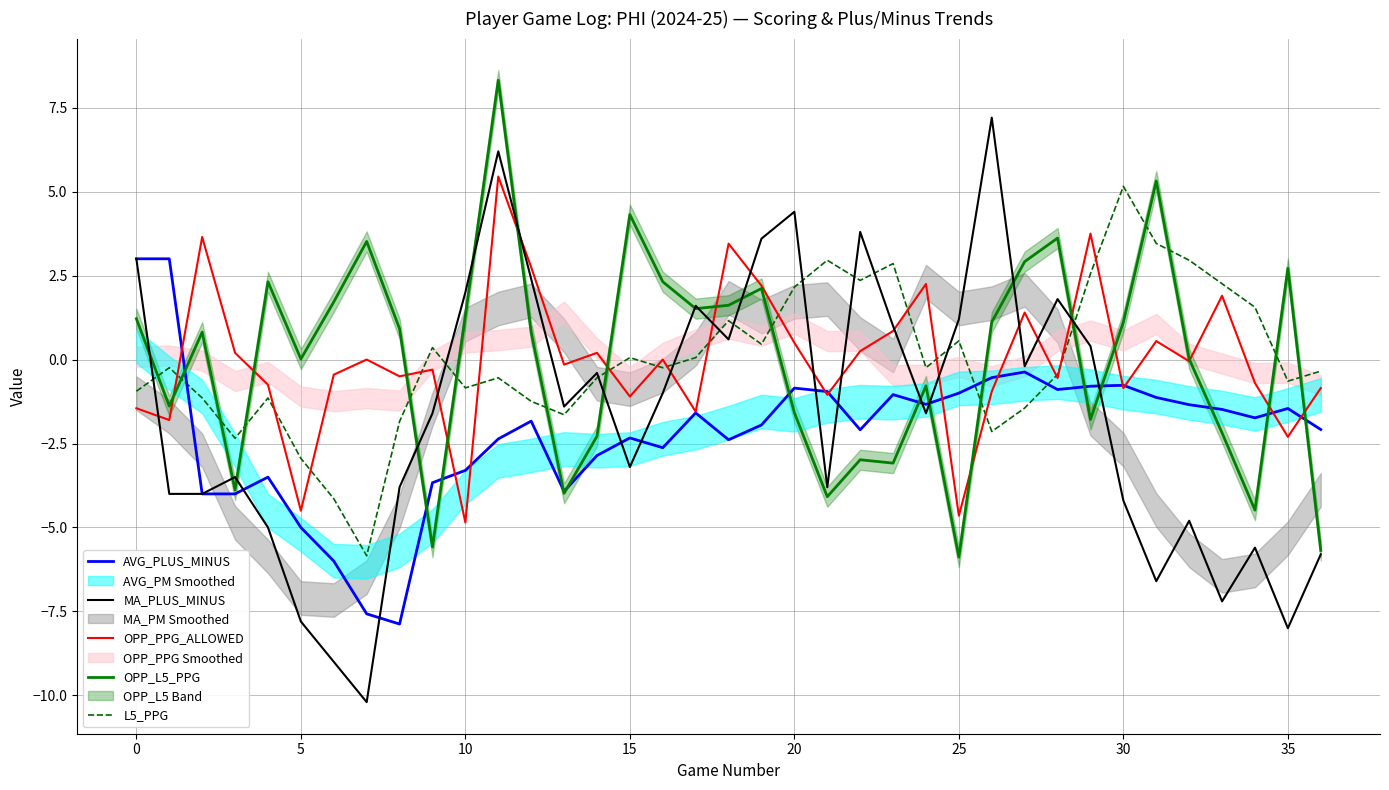

True or false: L5_PPG and OPP_L5_PPG cross at least once.

True